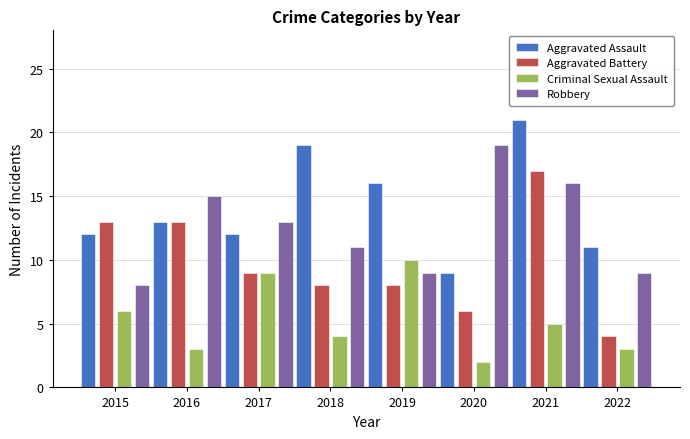

What is the highest value of the Aggravated Battery series?

17